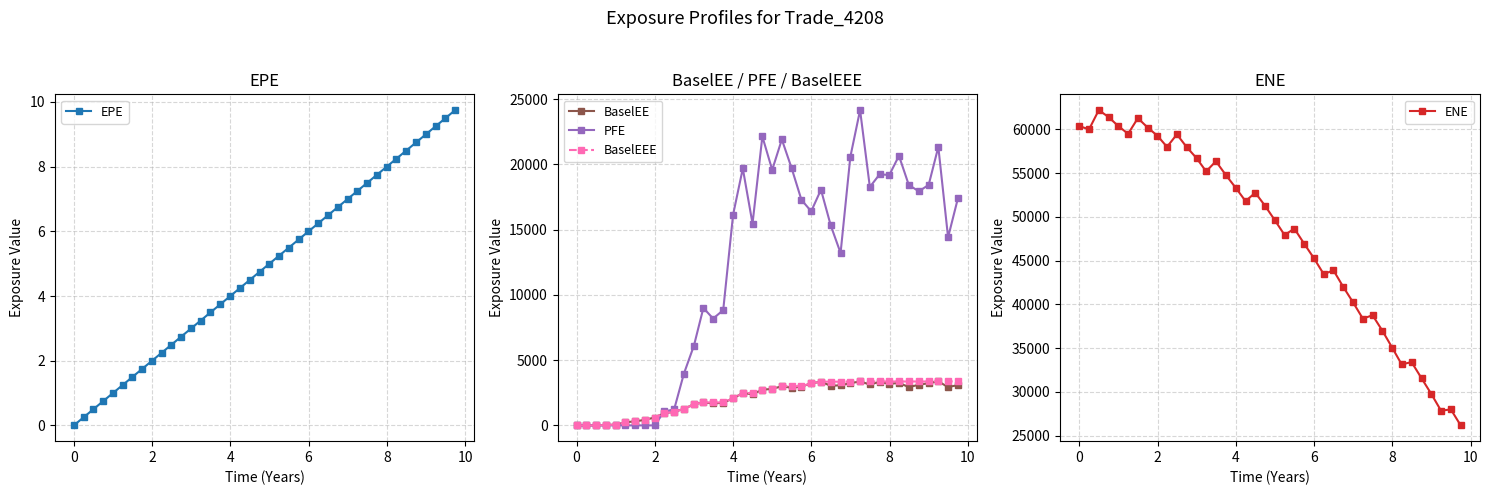

What is the maximum value for ENE?

62209.3